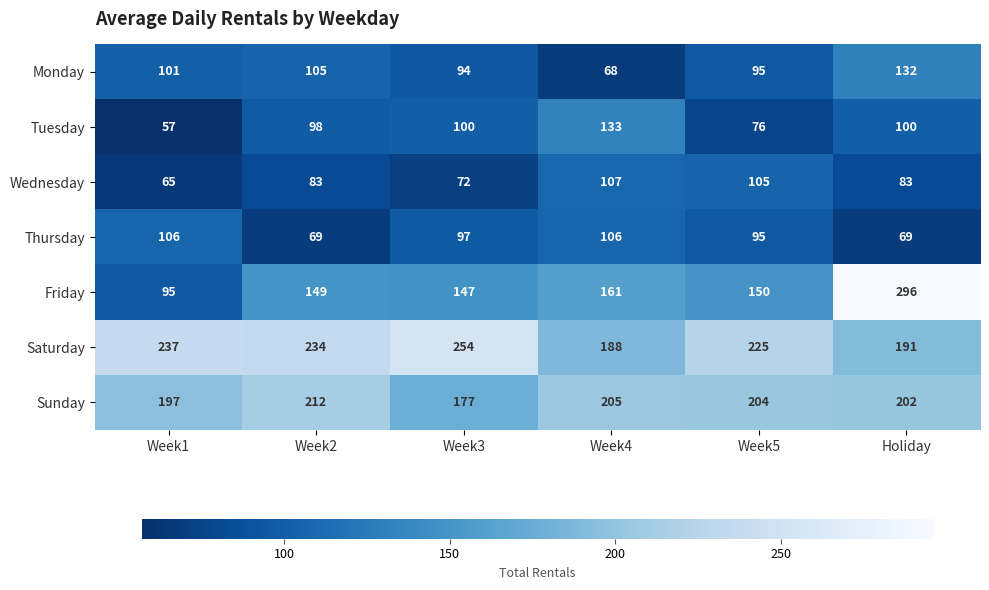

Where is Saturday nearest to the value 221?

Week5